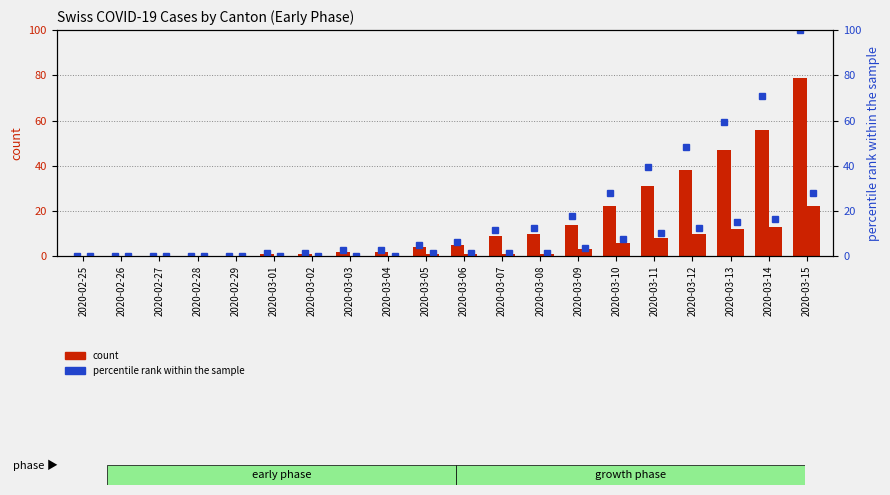

True or false: CH (count) has a value of 8.4 at 2020-03-06.

False